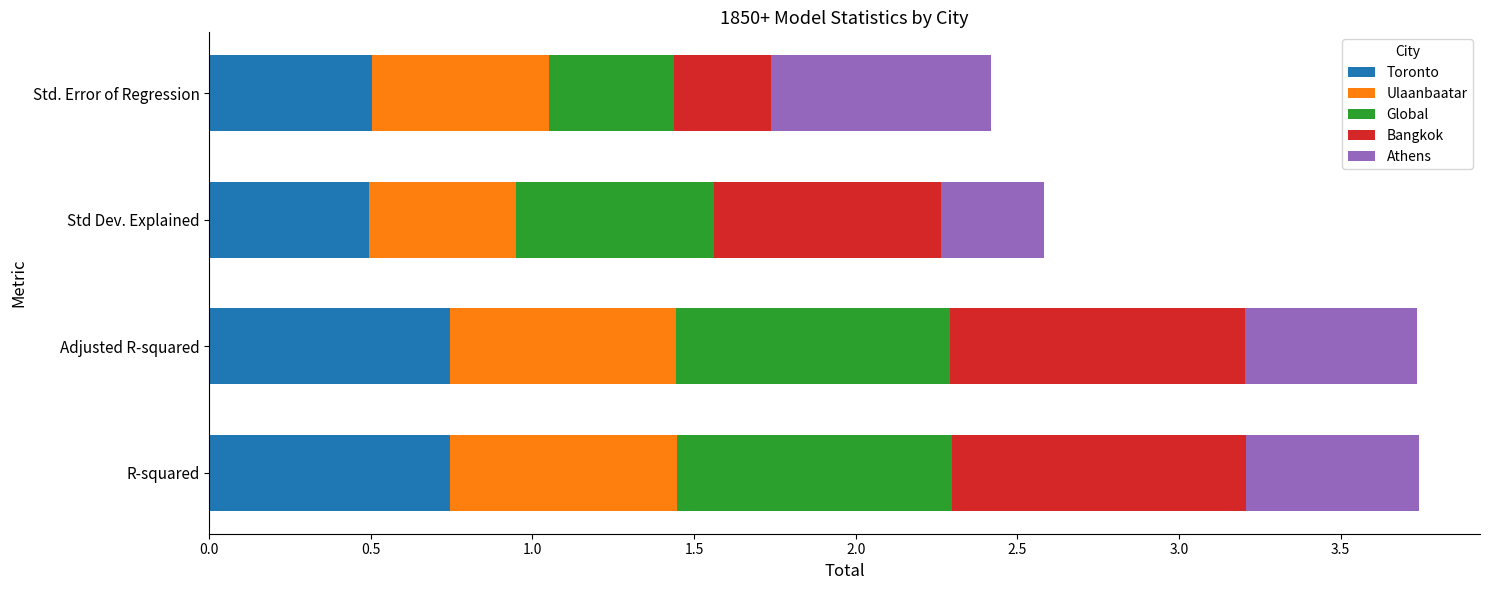

What is the total value across all series at Std. Error of Regression?

2.4